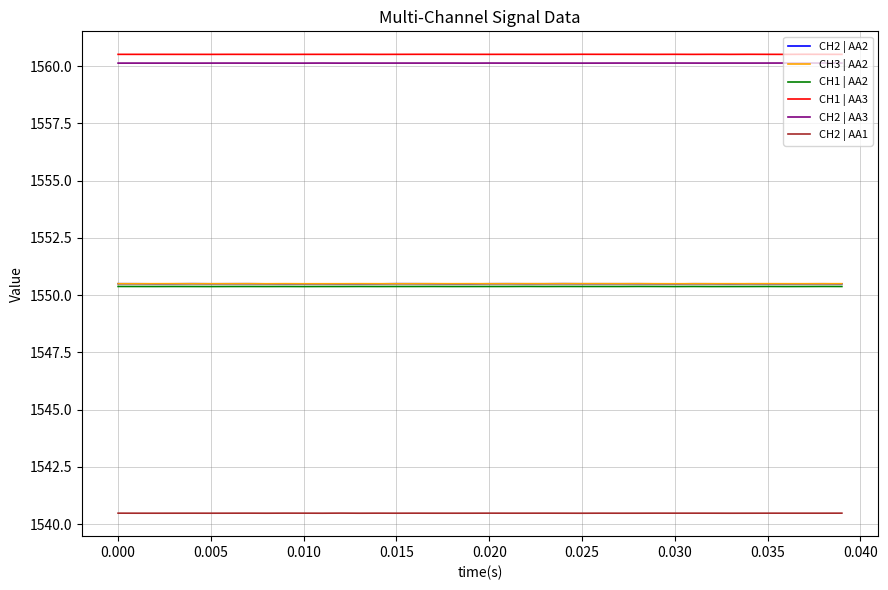

What is the smallest value displayed?

1540.5